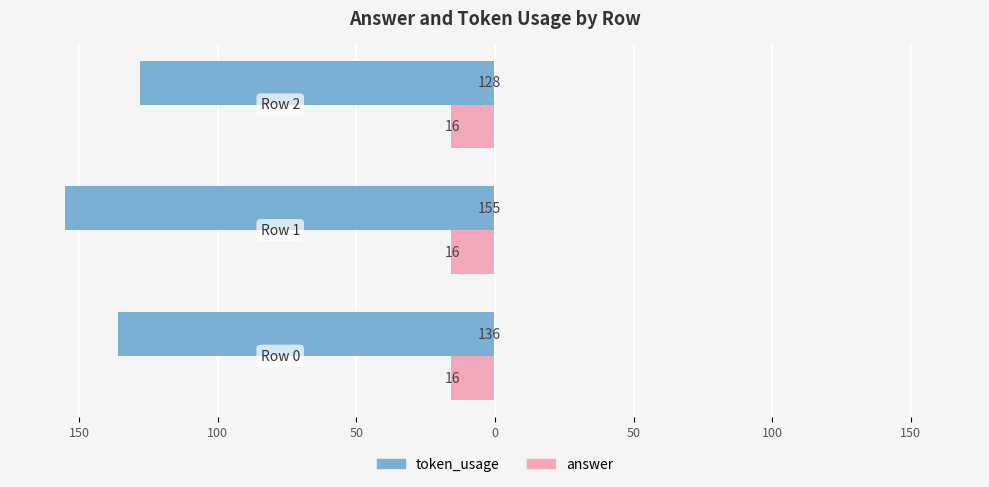

What are all the series names shown in the legend?

token_usage, answer